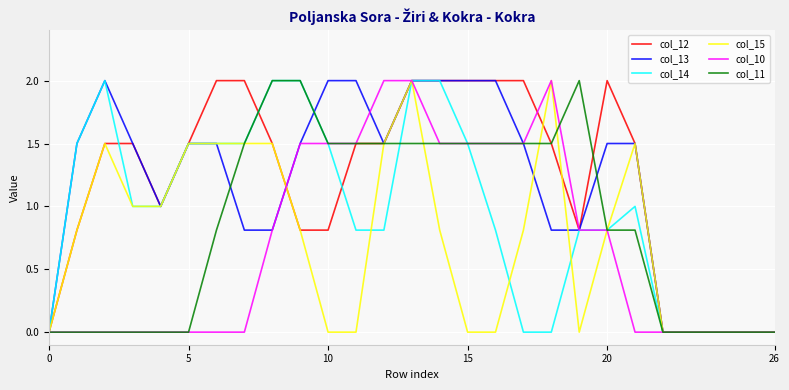

Reading left to right, extract all data points from this chart.

col_12: 0.0	0.8	1.5	1.5	1.0	1.5	2.0	2.0	1.5	0.8	0.8	1.5	1.5	2.0	2.0	2.0	2.0	2.0	1.5	0.8	2.0	1.5	0.0	0.0	0.0	0.0	0.0
col_13: 0.0	1.5	2.0	1.5	1.0	1.5	1.5	0.8	0.8	1.5	2.0	2.0	1.5	2.0	2.0	2.0	2.0	1.5	0.8	0.8	1.5	1.5	0.0	0.0	0.0	0.0	0.0
col_14: 0.0	1.5	2.0	1.0	1.0	1.5	1.5	1.5	2.0	2.0	1.5	0.8	0.8	2.0	2.0	1.5	0.8	0.0	0.0	0.8	0.8	1.0	0.0	0.0	0.0	0.0	0.0
col_15: 0.0	0.8	1.5	1.0	1.0	1.5	1.5	1.5	1.5	0.8	0.0	0.0	1.5	2.0	0.8	0.0	0.0	0.8	2.0	0.0	0.8	1.5	0.0	0.0	0.0	0.0	0.0
col_10: 0.0	0.0	0.0	0.0	0.0	0.0	0.0	0.0	0.8	1.5	1.5	1.5	2.0	2.0	1.5	1.5	1.5	1.5	2.0	0.8	0.8	0.0	0.0	0.0	0.0	0.0	0.0
col_11: 0.0	0.0	0.0	0.0	0.0	0.0	0.8	1.5	2.0	2.0	1.5	1.5	1.5	1.5	1.5	1.5	1.5	1.5	1.5	2.0	0.8	0.8	0.0	0.0	0.0	0.0	0.0